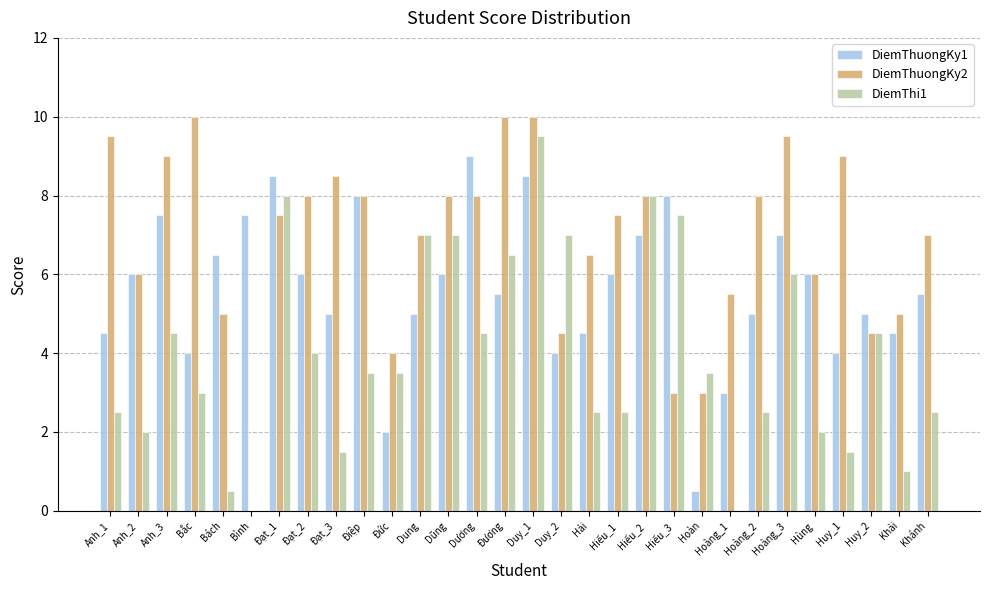

Which series has the largest total across all categories?

DiemThuongKy2